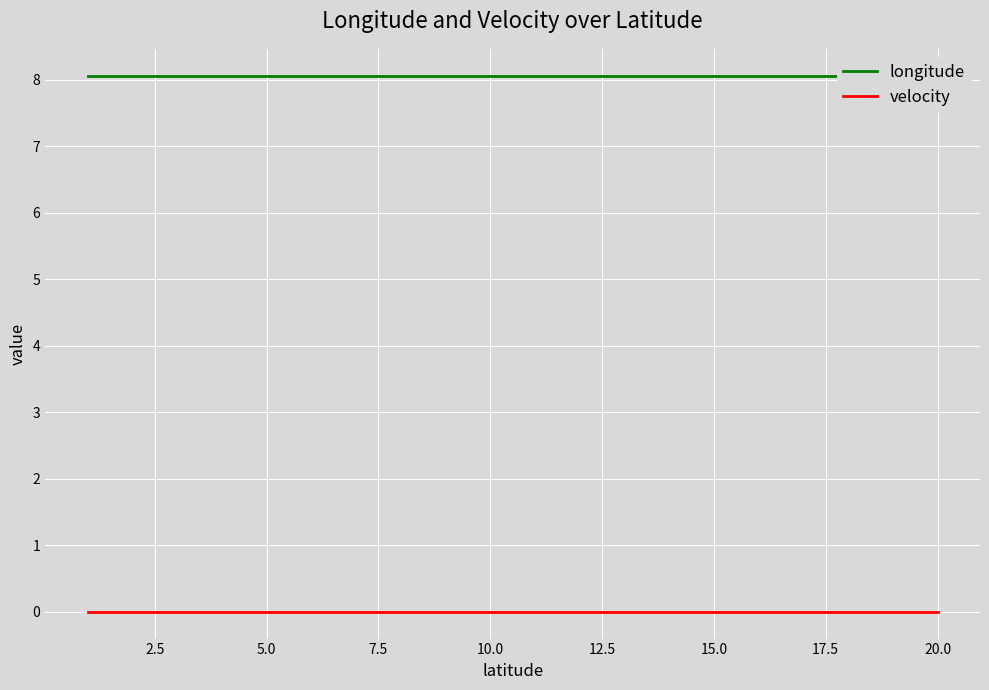

What is the spread (max minus min) of values at 7.5?

8.1